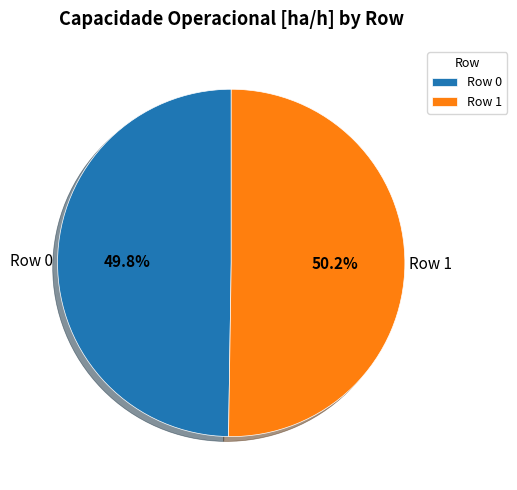

To the nearest percent, what portion does Row 1 represent?

50%